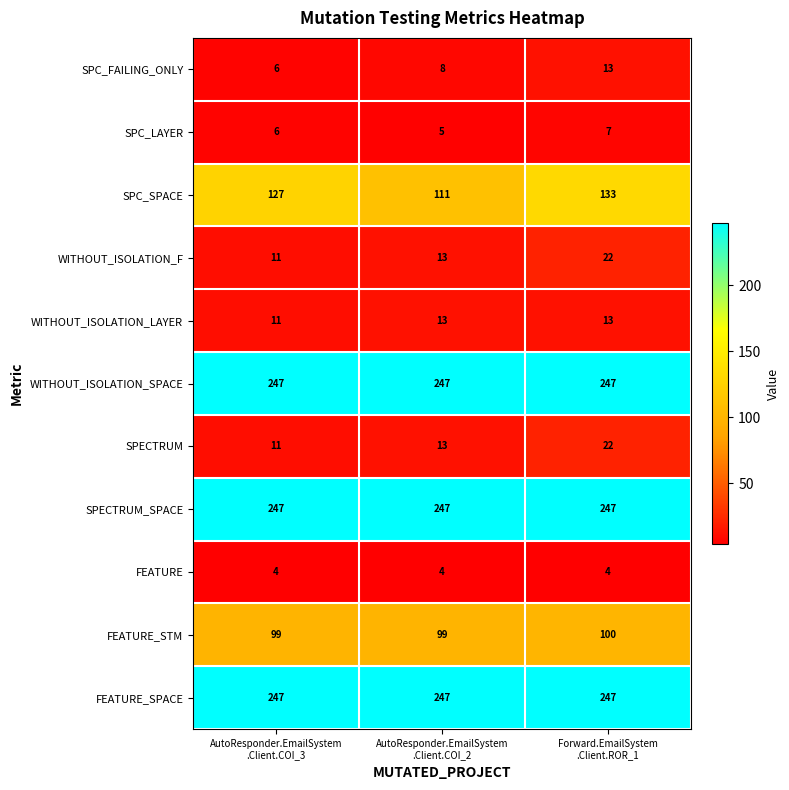

What is the highest value of the SPECTRUM_SPACE series?

247